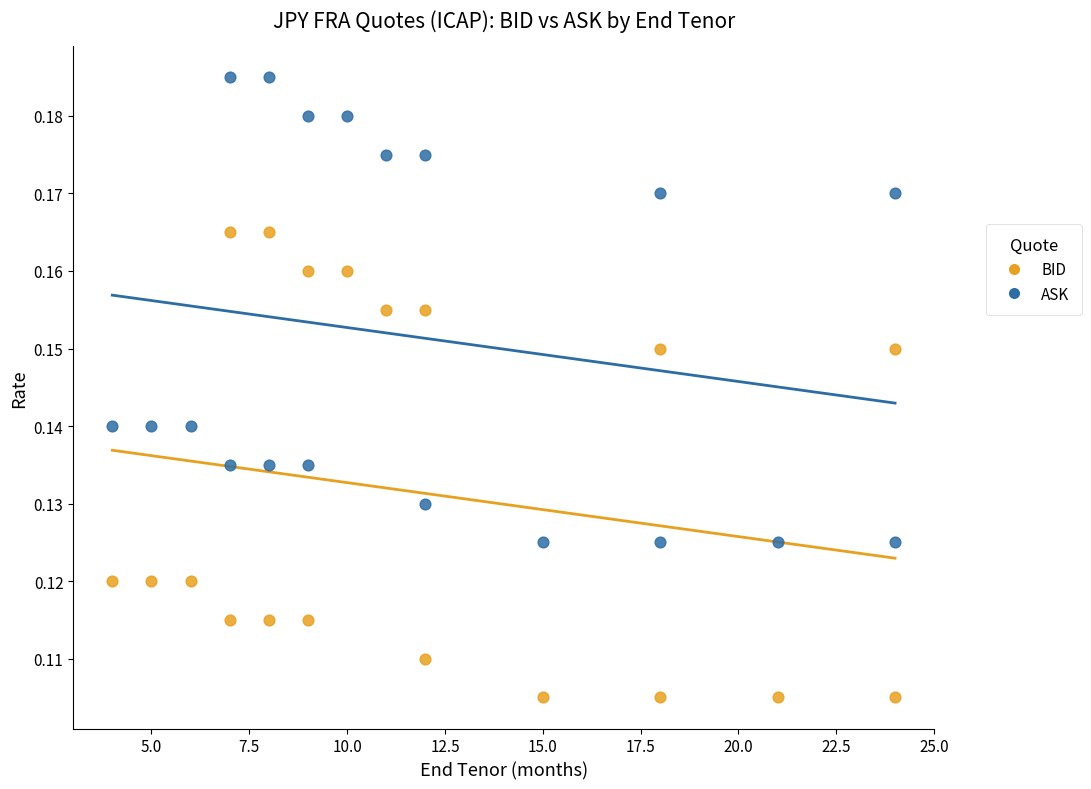

Which series reaches the minimum Y coordinate?

BID